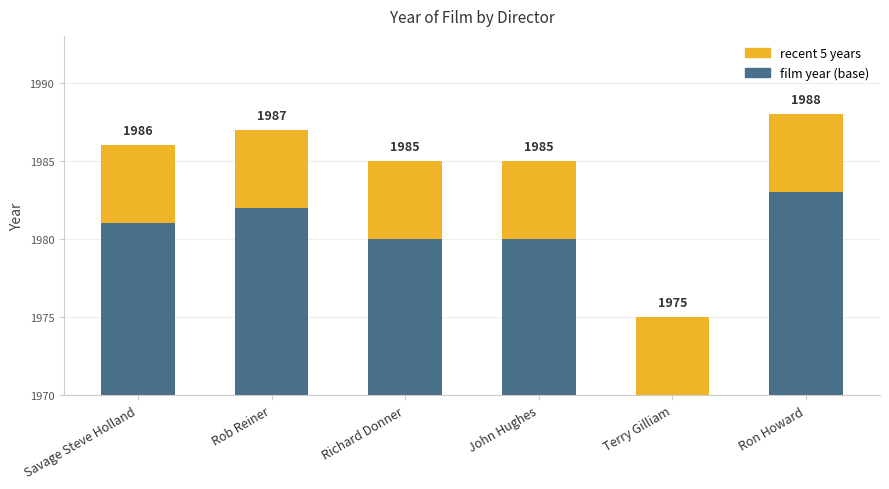

List the labels in order of recent 5 years value, smallest first.

Savage Steve Holland, Rob Reiner, Richard Donner, John Hughes, Terry Gilliam, Ron Howard